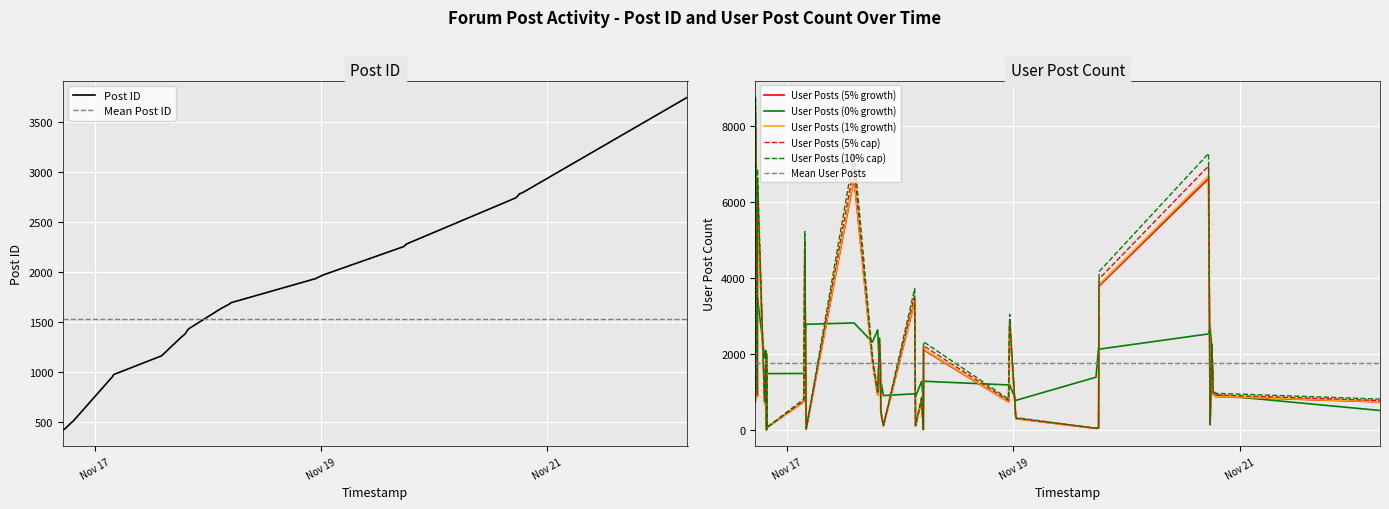

Which series changed the most between 8 and 36?

Post ID